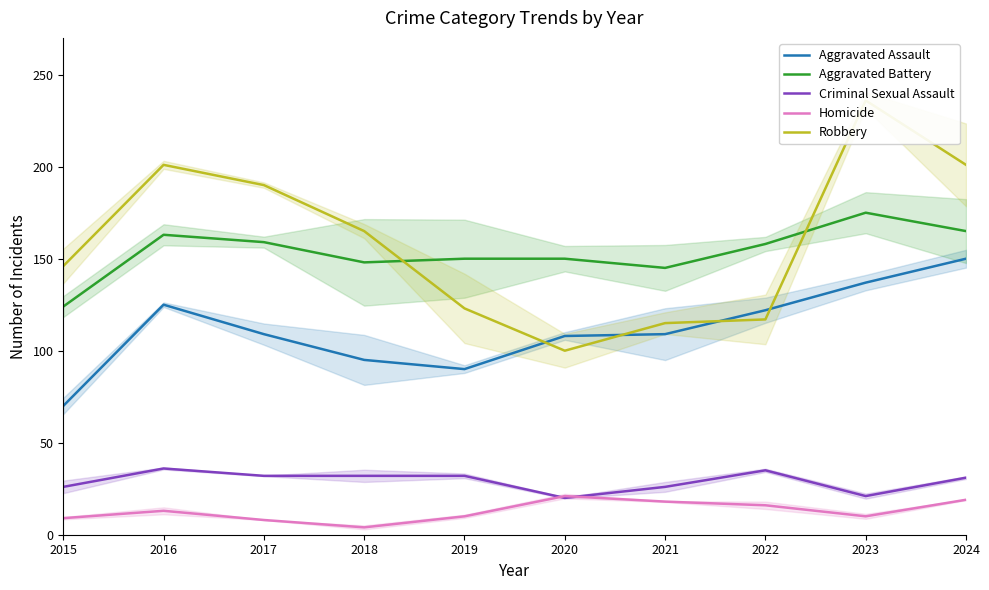

Rank the series by their maximum value, from lowest to highest.

Homicide, Criminal Sexual Assault, Aggravated Assault, Aggravated Battery, Robbery